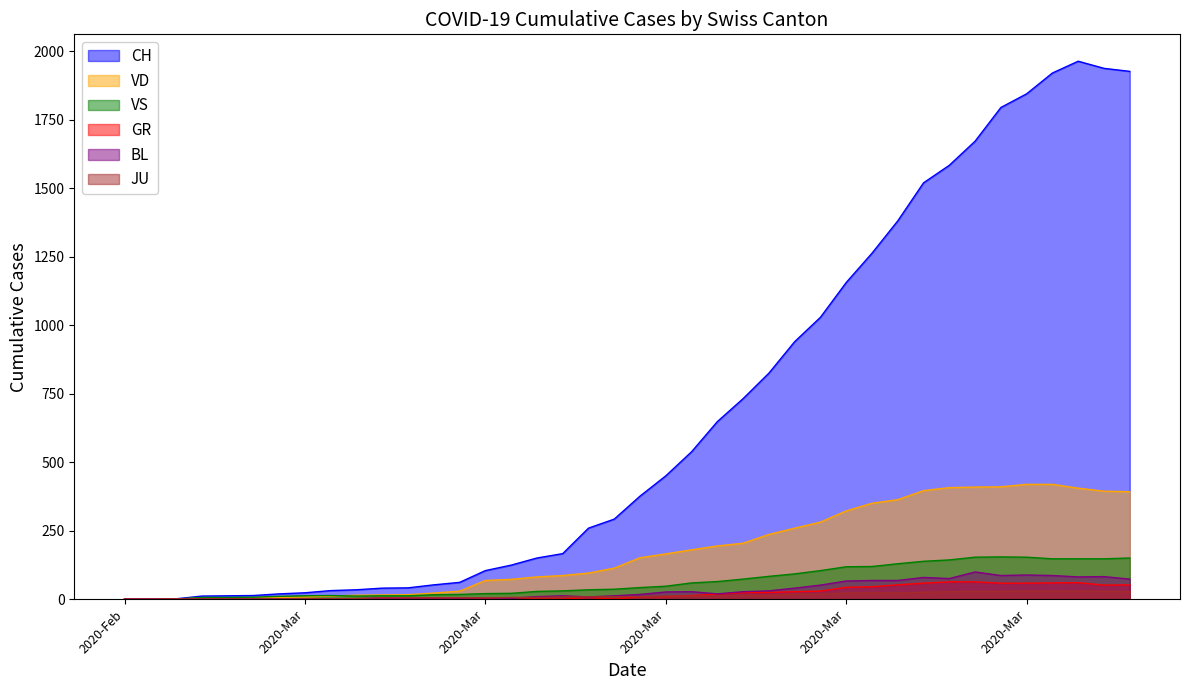

What are all the series names shown in the legend?

CH, VD, VS, GR, BL, JU